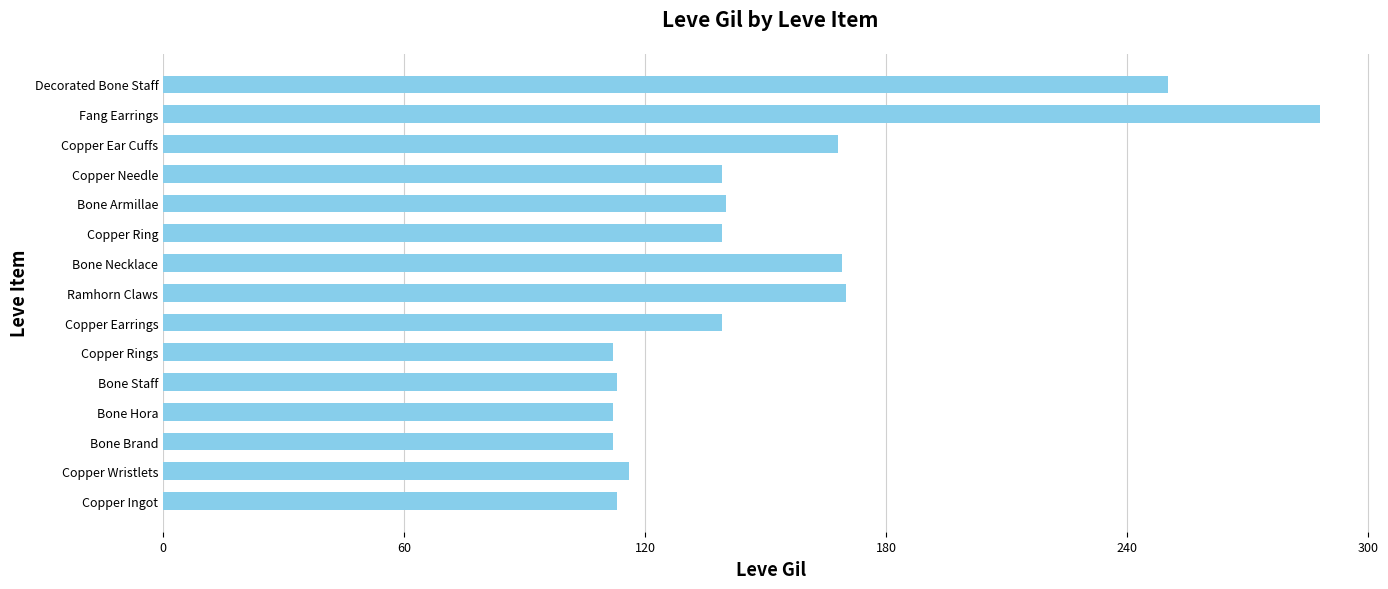

The value at Ramhorn Claws is 221. True or false?

False